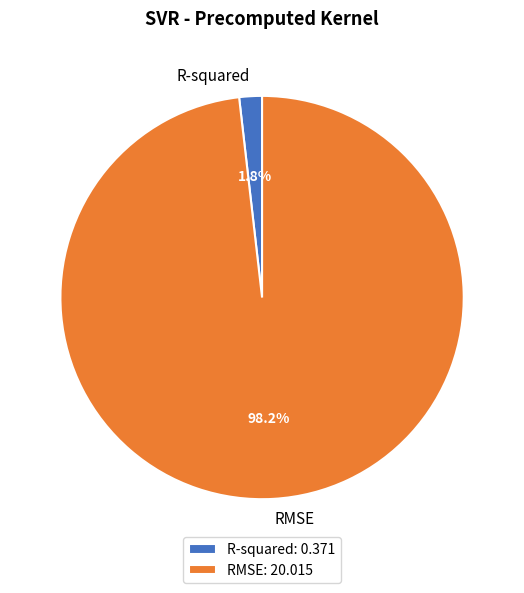

To the nearest percent, what percentage of the pie is RMSE?

98%